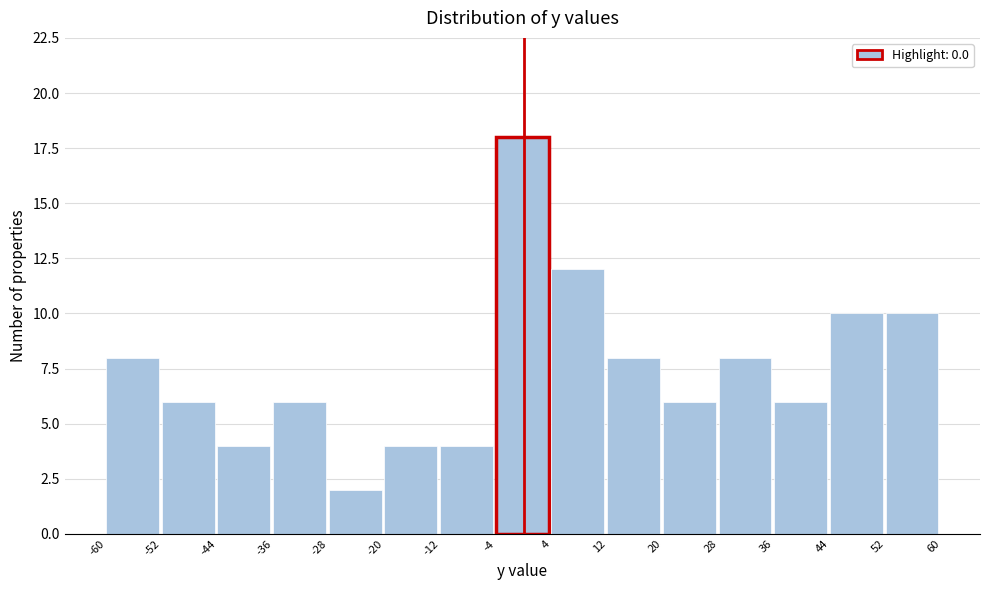

Reading left to right, list every bar in this chart as the range it spans on the x-axis followed by its height. The values are not printed on the chart, so give them approximately, as read against the axis.

-60 to -52: 8
-52 to -44: 6
-44 to -36: 4
-36 to -28: 6
-28 to -20: 2
-20 to -12: 4
-12 to -4: 4
-4 to 4: 18
4 to 12: 12
12 to 20: 8
20 to 28: 6
28 to 36: 8
36 to 44: 6
44 to 52: 10
52 to 60: 10